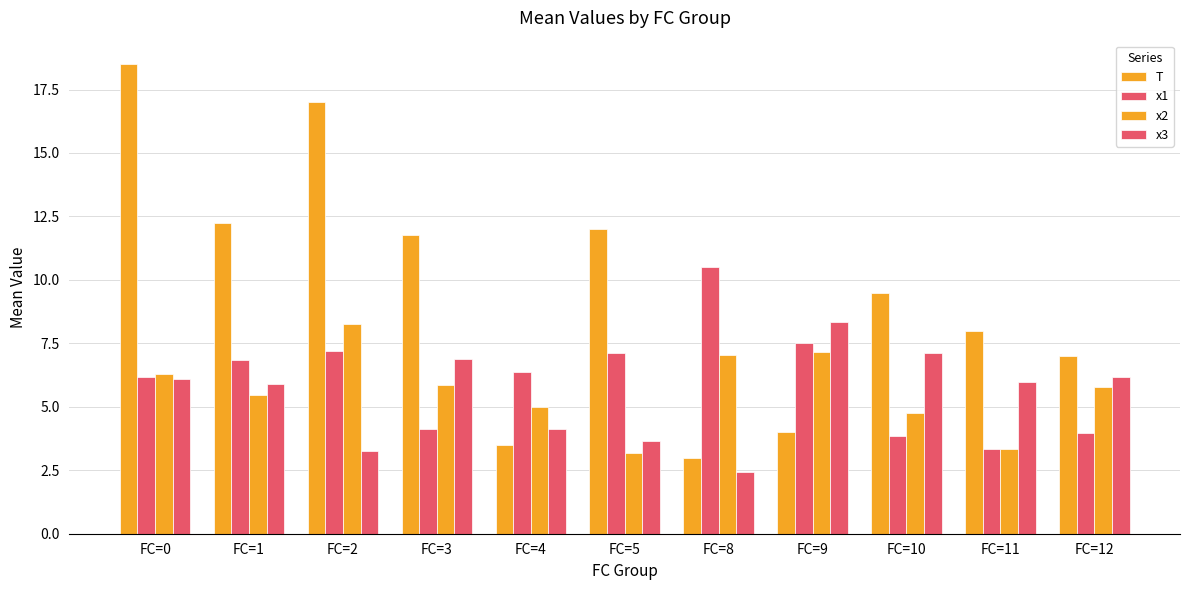

What is the value of the x3 bar at the 3rd from the left?

3.3